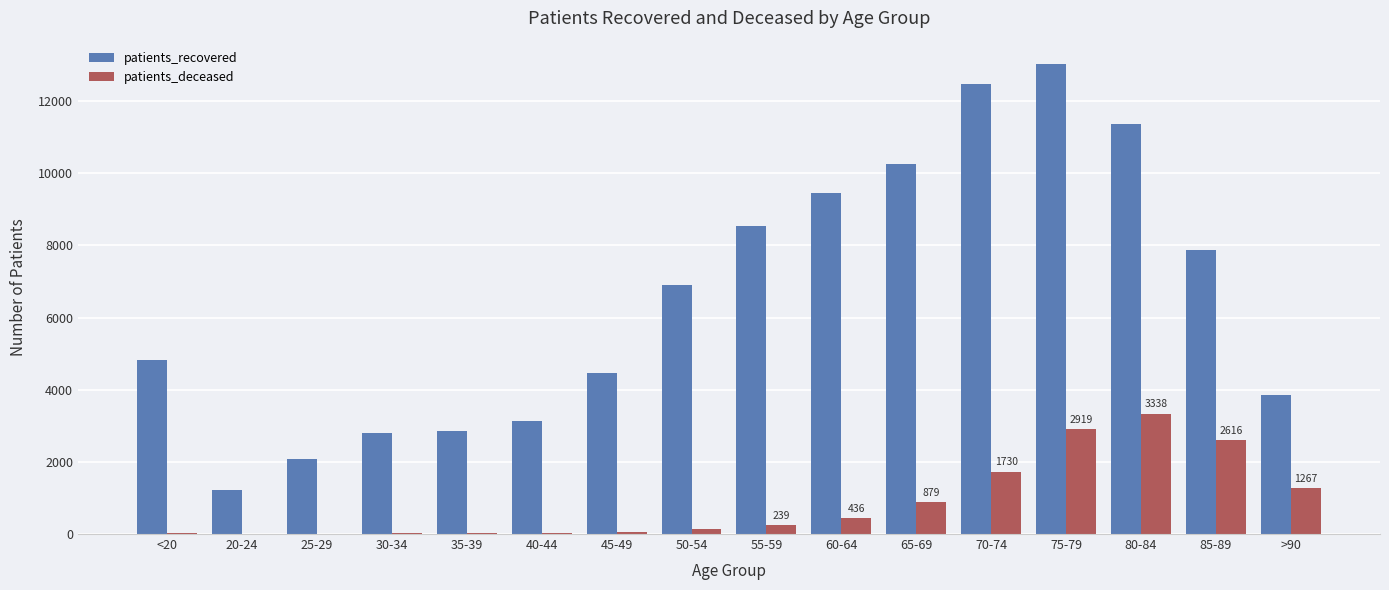

Are the bars grouped side by side (vs. stacked)?

Yes